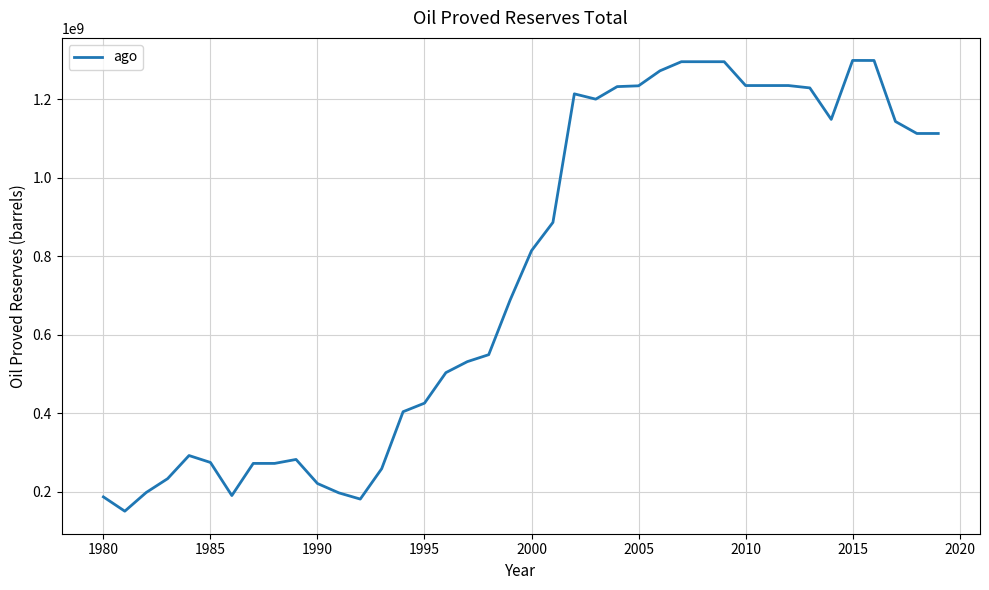

What is the smallest value displayed?

151131200